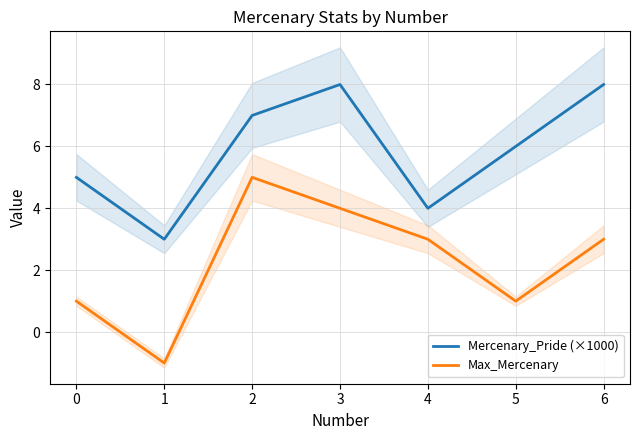

True or false: Max_Mercenary and Mercenary_Pride (×1000) intersect in this chart.

False